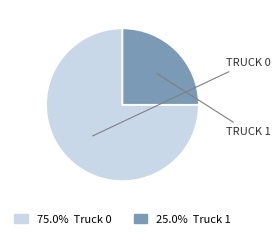

Is there a majority slice in this chart?

Yes